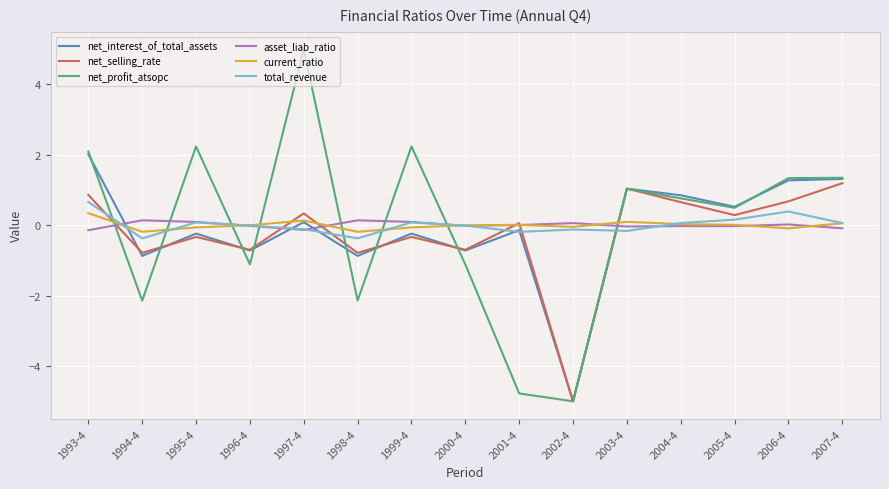

Between 1999-4 and 2002-4, which series saw the biggest shift?

net_profit_atsopc